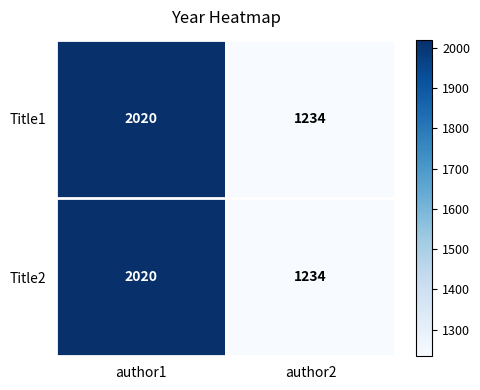

Count the number of data series in this chart.

2